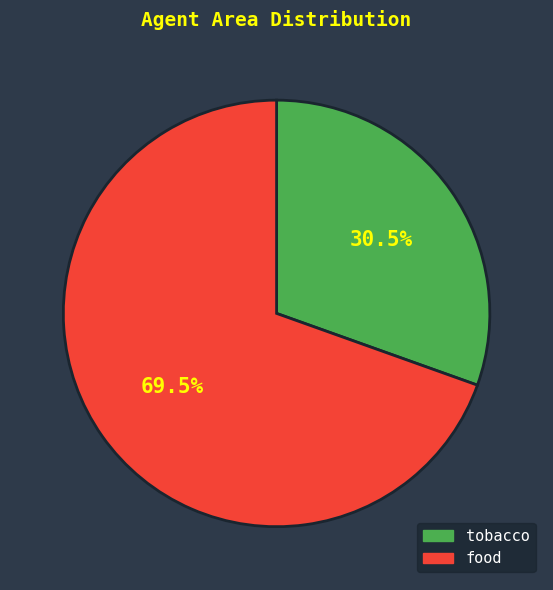

How many slices are in this pie chart?

2